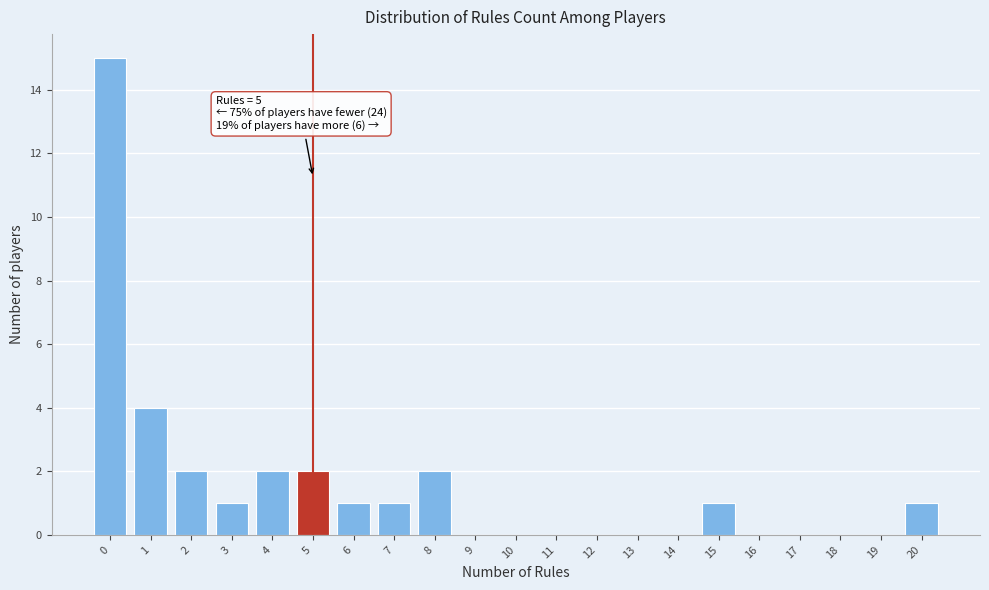

Reading left to right, what are all the values shown in this chart?

0=15	1=4	2=2	3=1	4=2	5=2	6=1	7=1	8=2	9=0	10=0	11=0	12=0	13=0	14=0	15=1	16=0	17=0	18=0	19=0	20=1